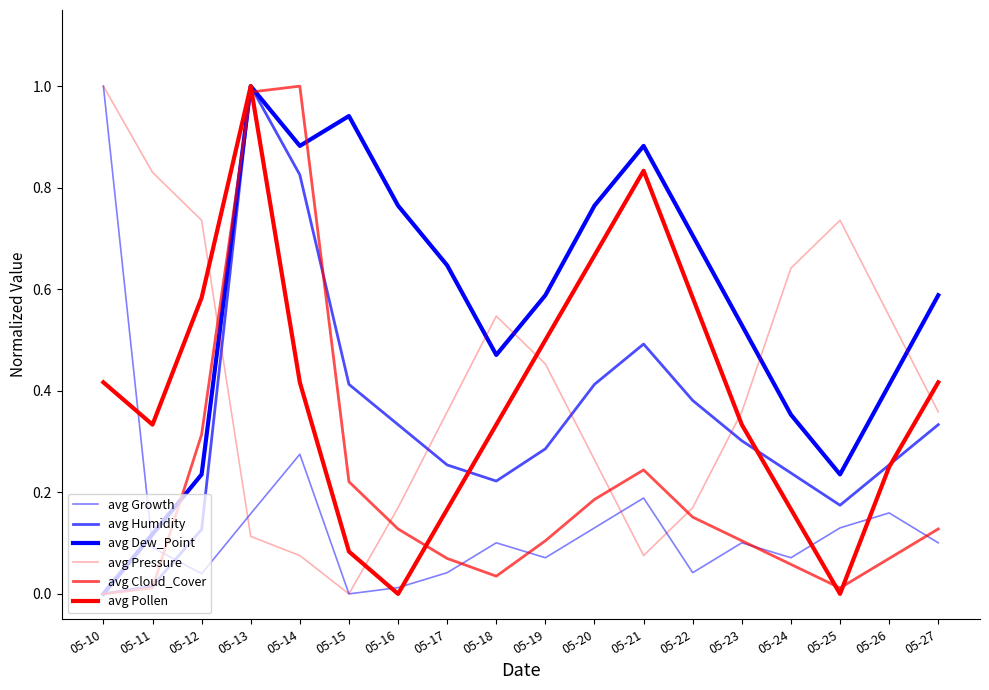

Rank the categories by avg Cloud_Cover value from lowest to highest.

05-10, 05-11, 05-25, 05-18, 05-24, 05-17, 05-26, 05-19, 05-23, 05-16, 05-27, 05-22, 05-20, 05-15, 05-21, 05-12, 05-13, 05-14